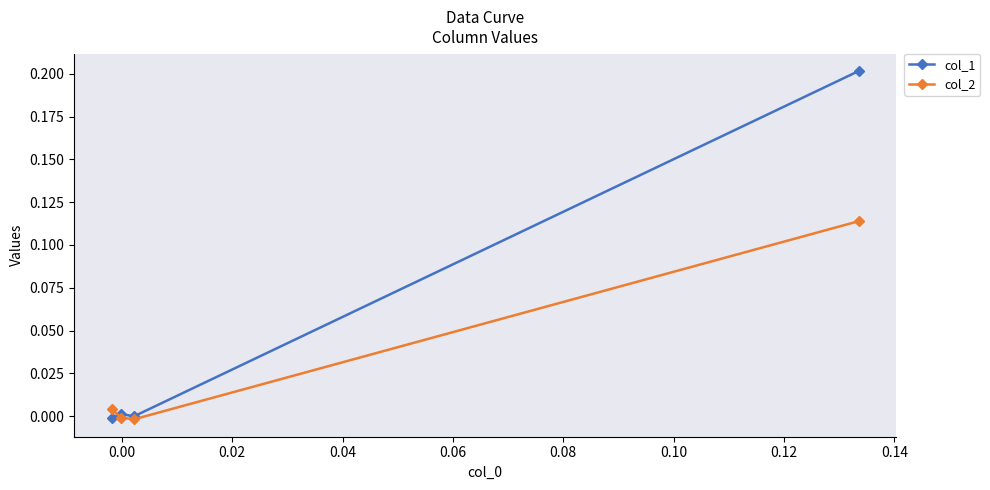

What is the average value of the col_1 series?

0.1